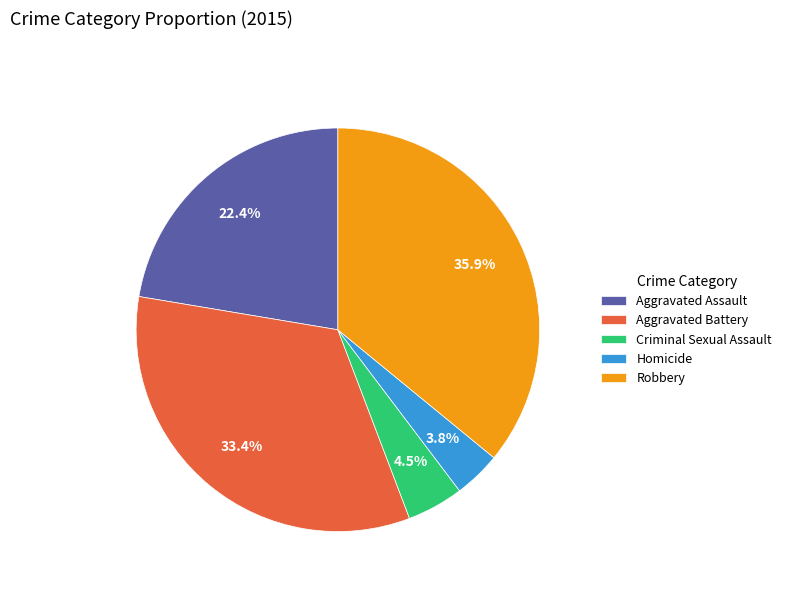

To the nearest percent, what percentage of the pie is Aggravated Battery?

33%